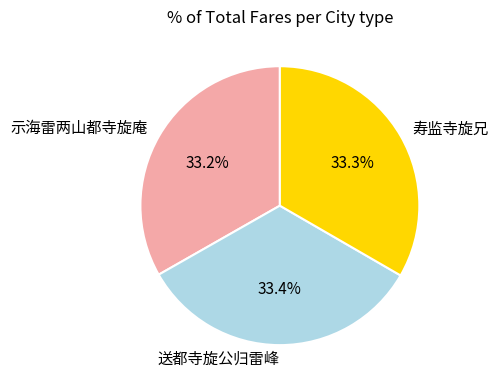

Does 示海雷两山都寺旋庵 account for over 50% of the chart?

No